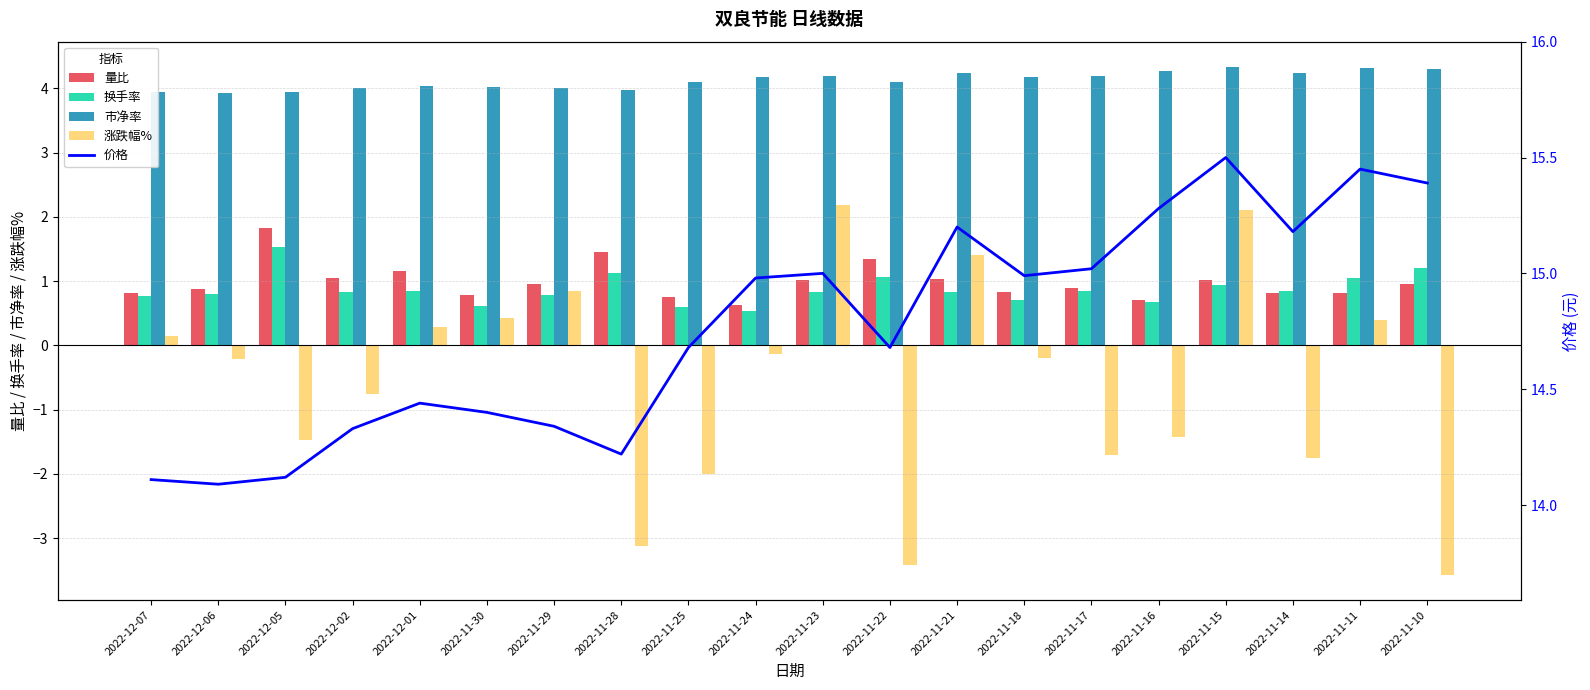

What is the spread (max minus min) of values at 2022-12-01?

14.2